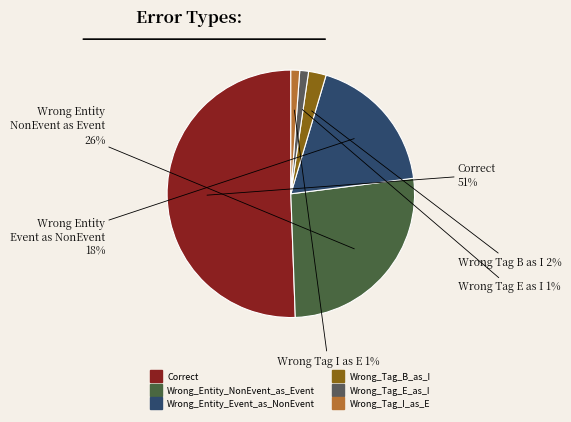

Count the number of slices in the pie.

6